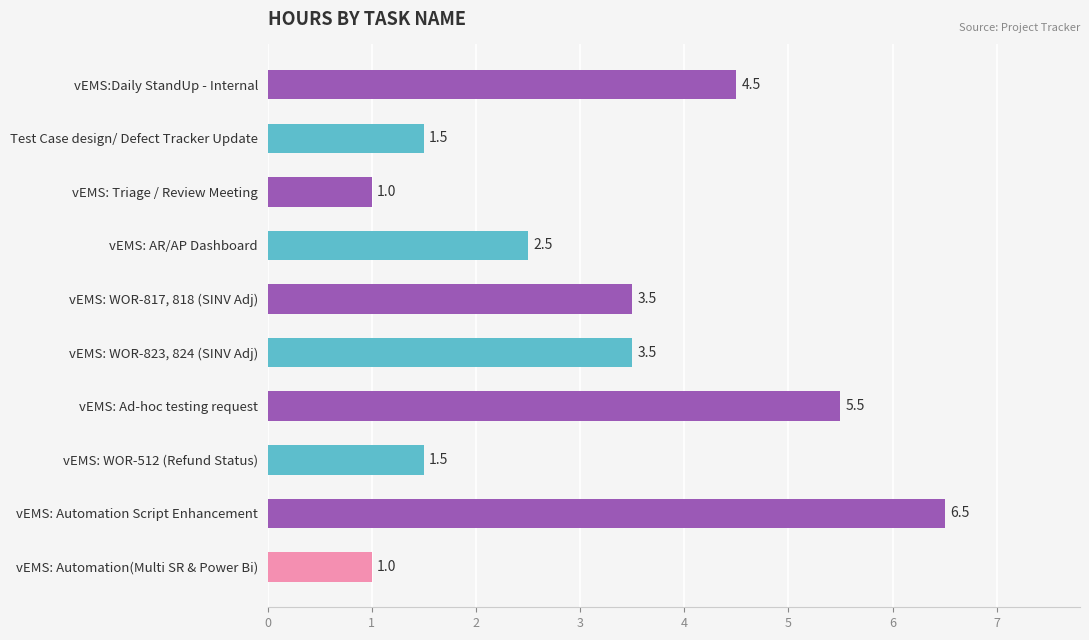

What position from the bottom is vEMS: WOR-823, 824 (SINV Adj)?

5